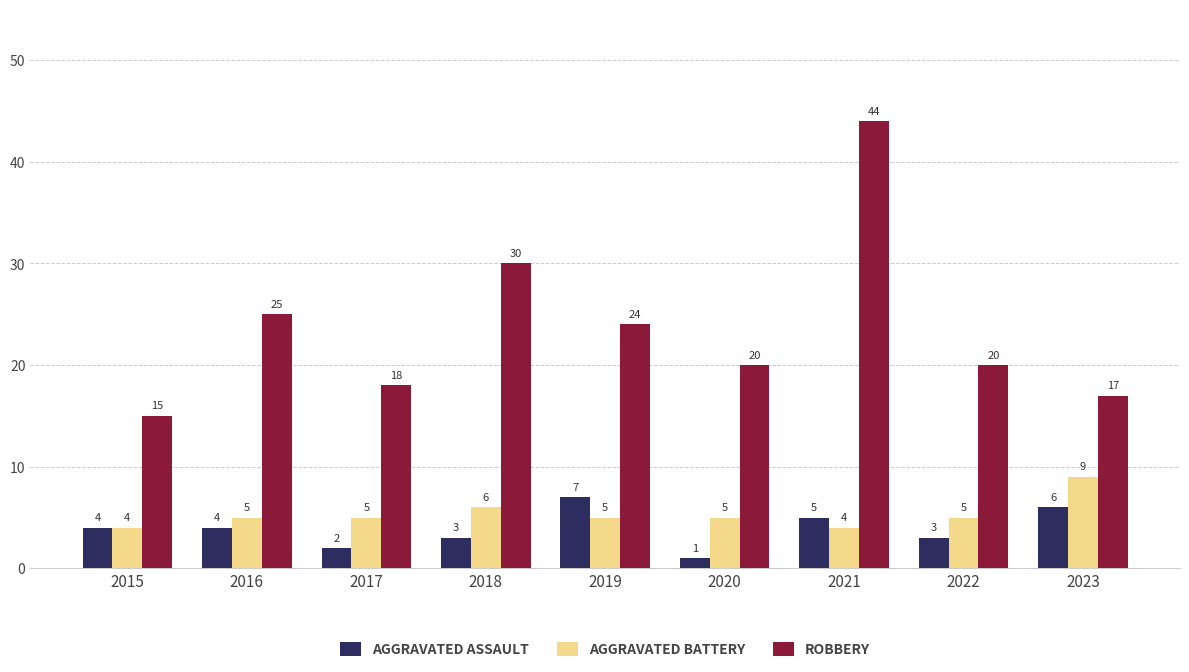

What is the total value across all series at 2022?

28